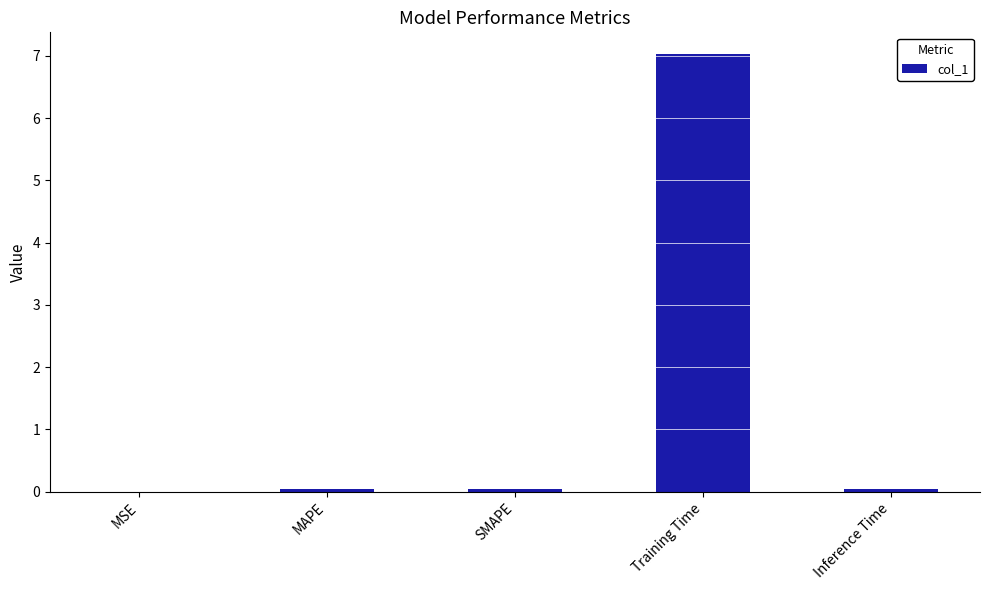

Are the bars horizontal?

No